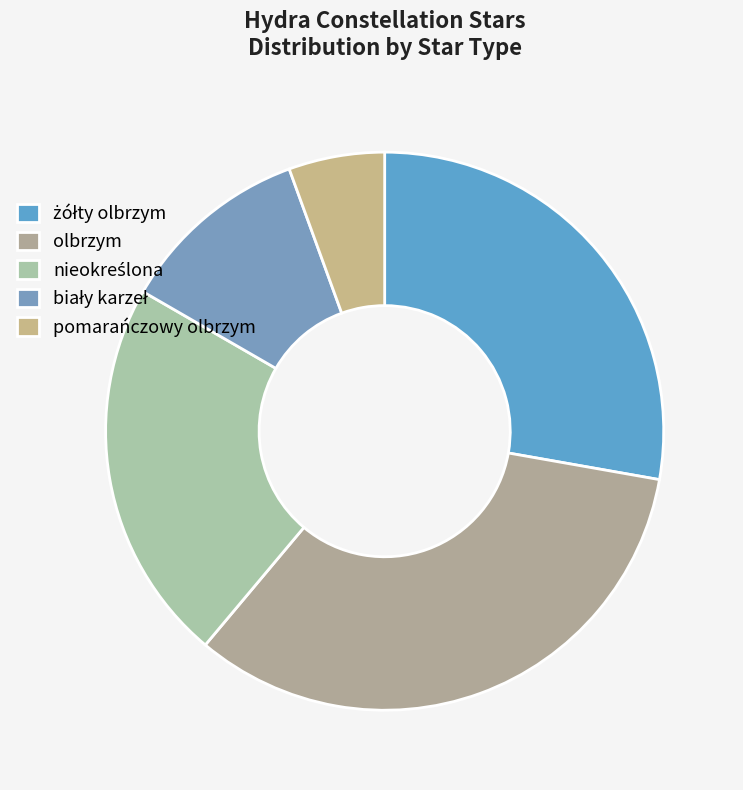

Is there a majority slice in this chart?

No